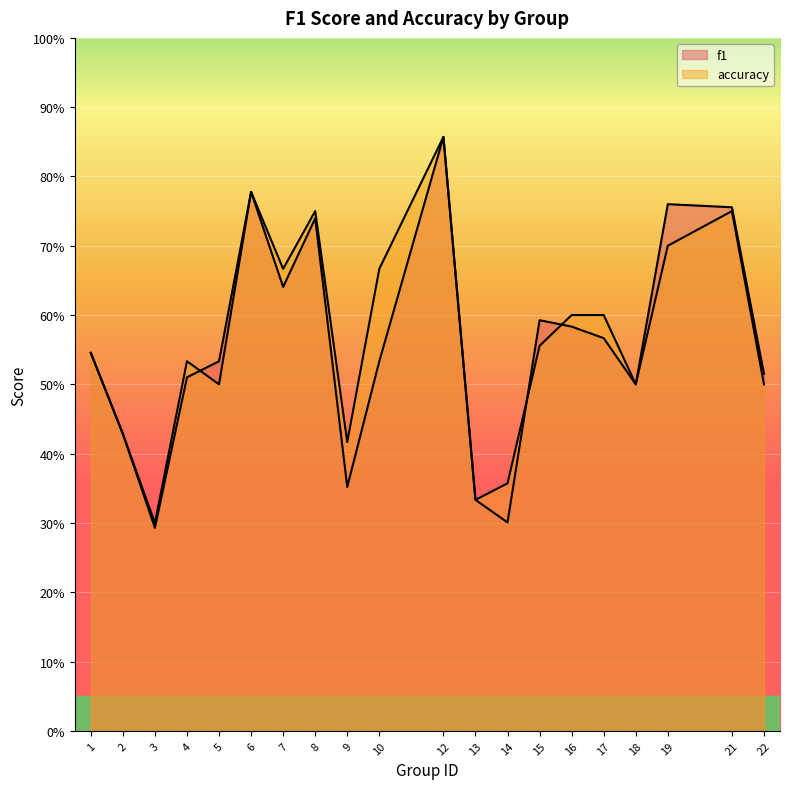

How many data points does each series have?

20